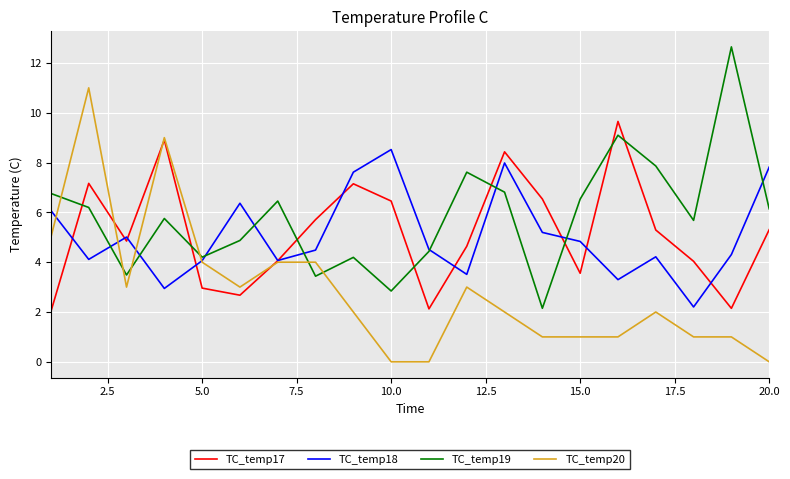

Rank the series by their maximum value, from lowest to highest.

TC_temp18, TC_temp17, TC_temp20, TC_temp19